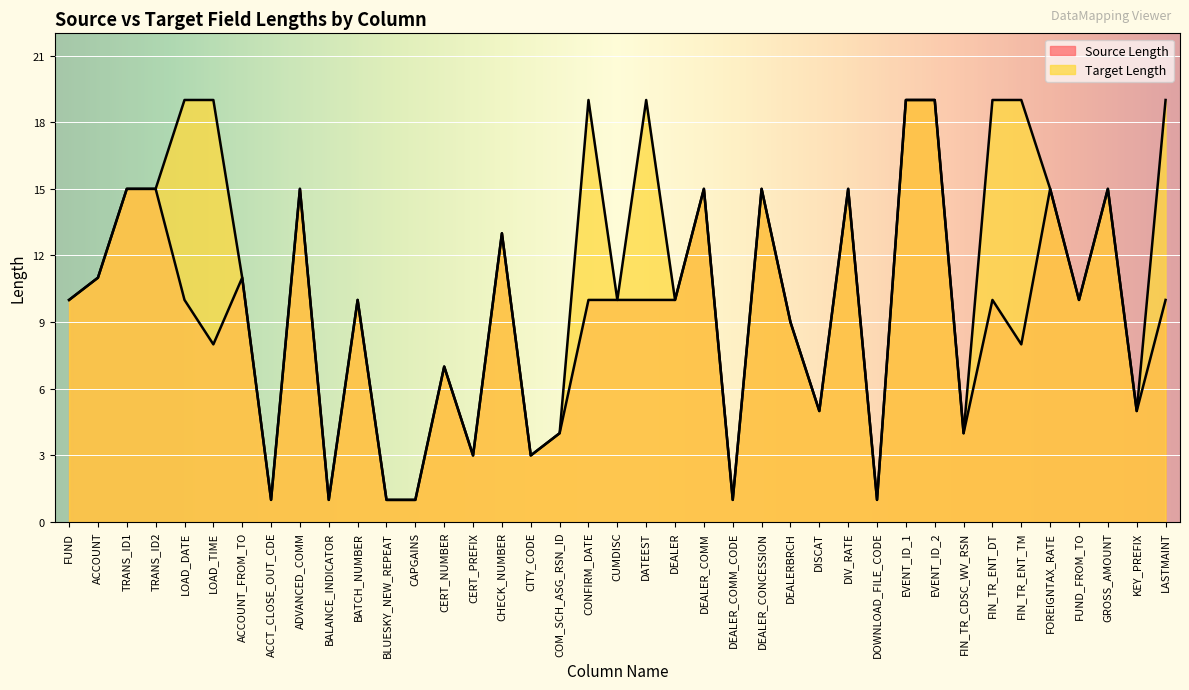

True or false: Source Length and Target Length intersect in this chart.

False